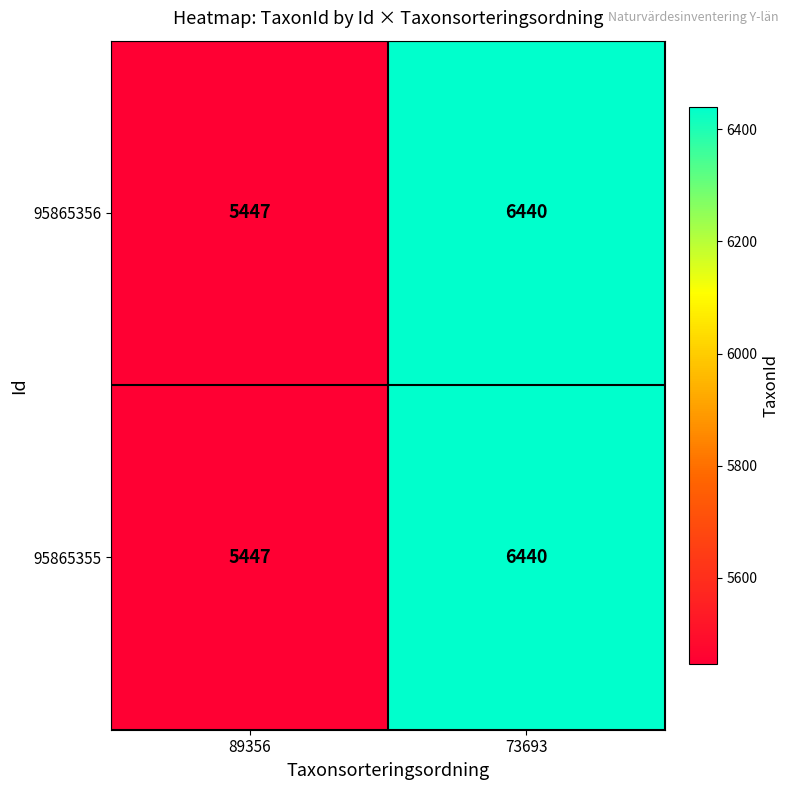

Reading left to right, list all the values displayed in this chart.

95865356: 5447	6440
95865355: 5447	6440